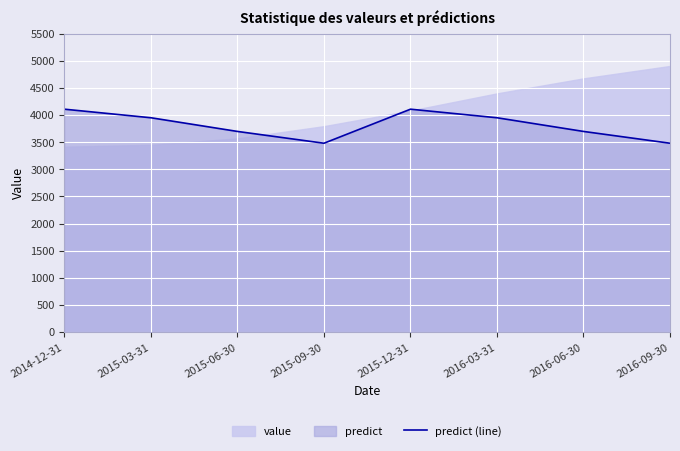

What is the minimum value shown in the chart?

3479.2